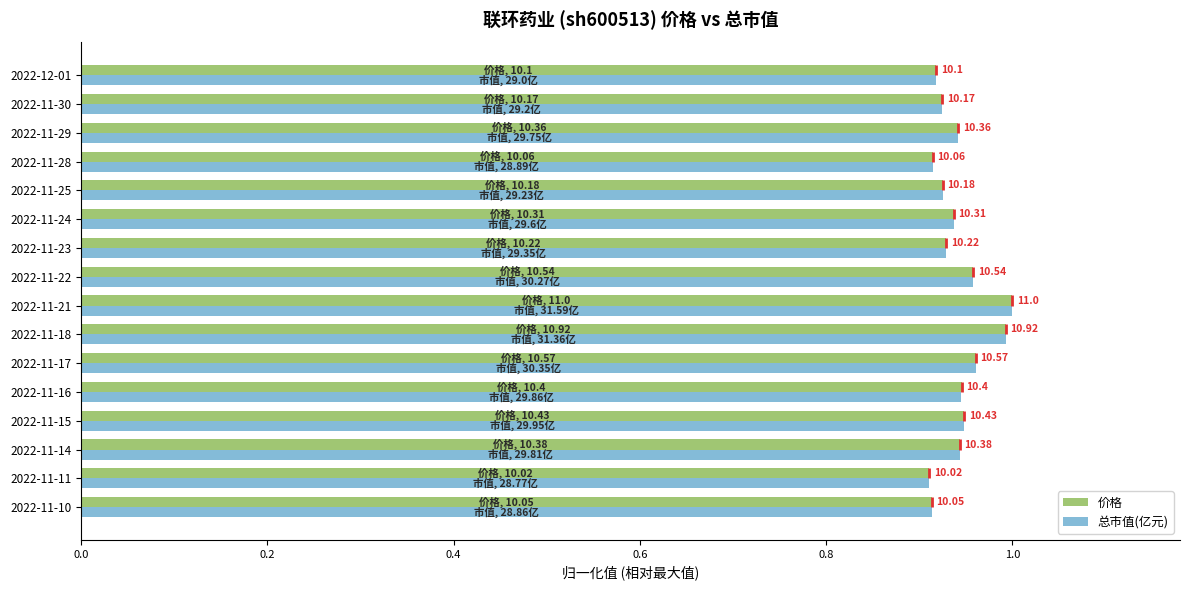

Reading right to left, extract all data points from this chart.

价格: 0.9	0.9	0.9	0.9	0.9	0.9	0.9	1.0	1.0	1.0	1.0	0.9	0.9	0.9	0.9	0.9
总市值(亿元): 0.9	0.9	0.9	0.9	0.9	0.9	0.9	1.0	1.0	1.0	1.0	0.9	0.9	0.9	0.9	0.9